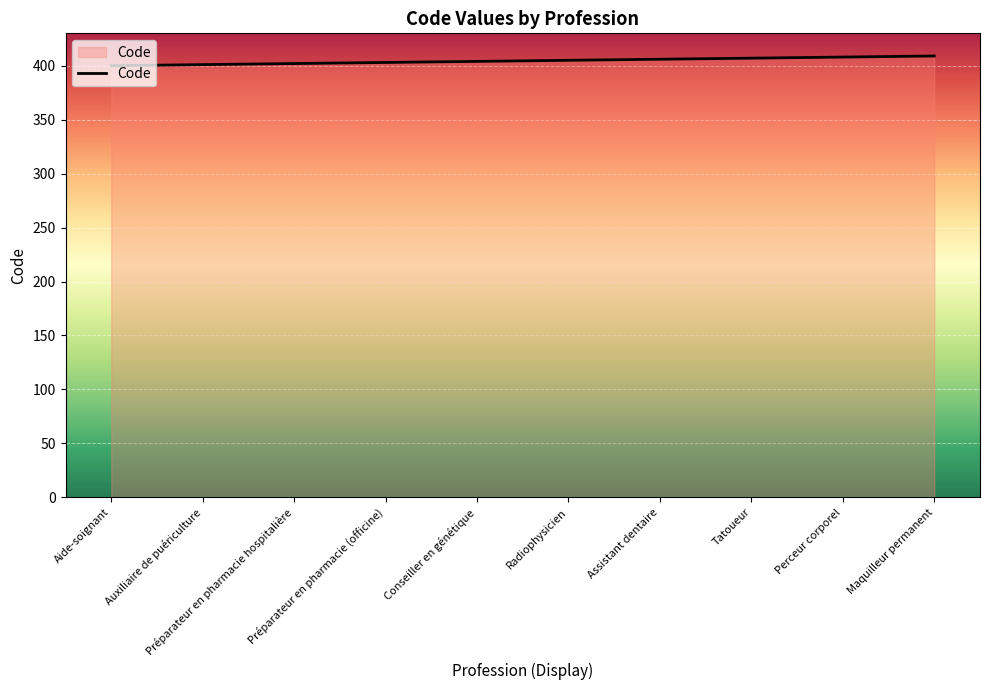

What is the maximum value shown in the chart?

409